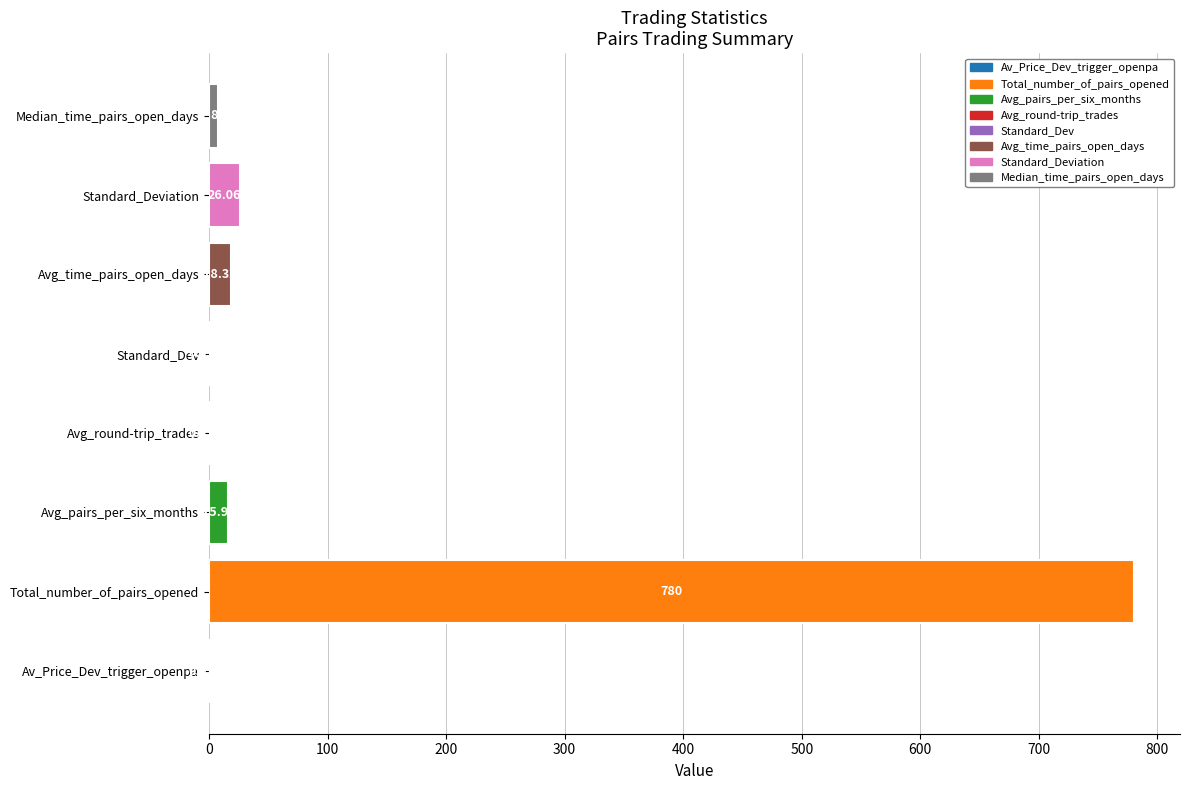

At which label is the value closest to 390?

Standard_Deviation